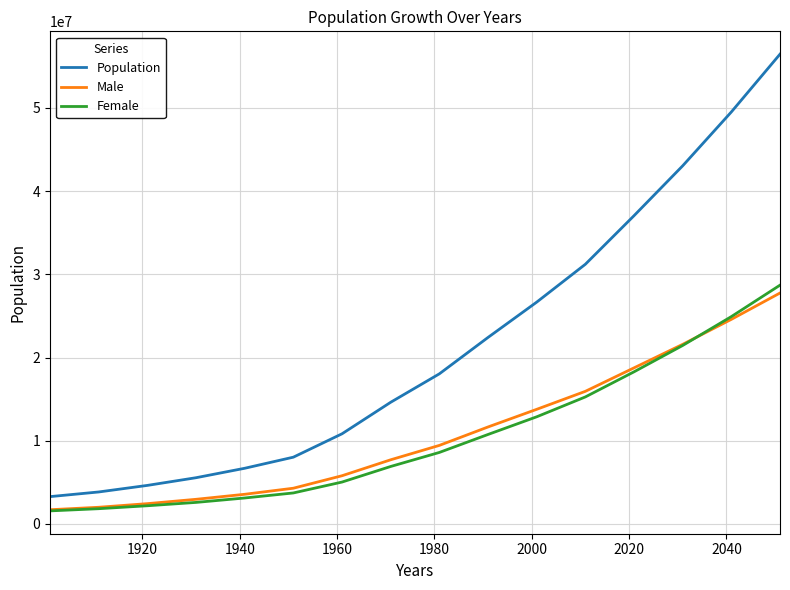

What are all the series names shown in the legend?

Population, Male, Female